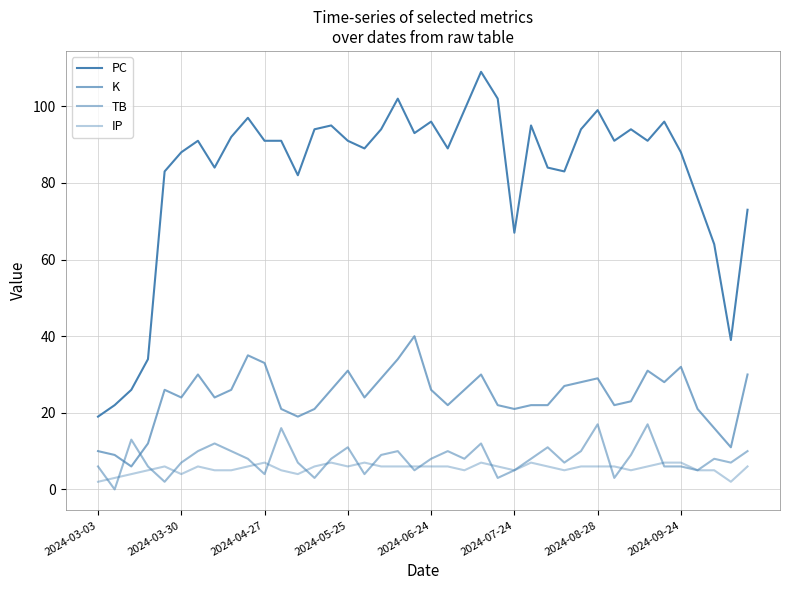

How many lines are shown in the chart?

4